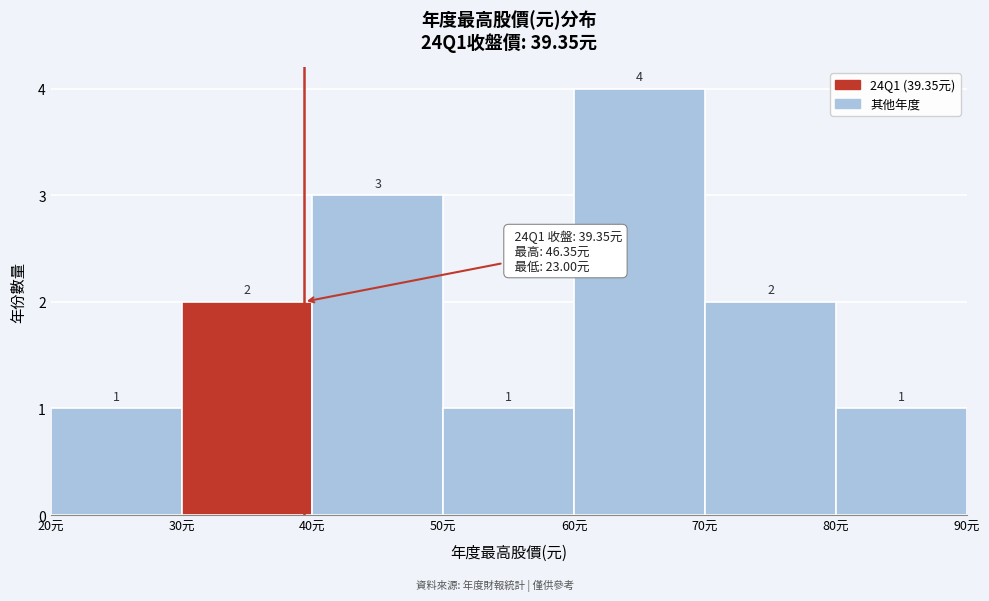

Which range on the x-axis has the tallest bar?

60 to 70